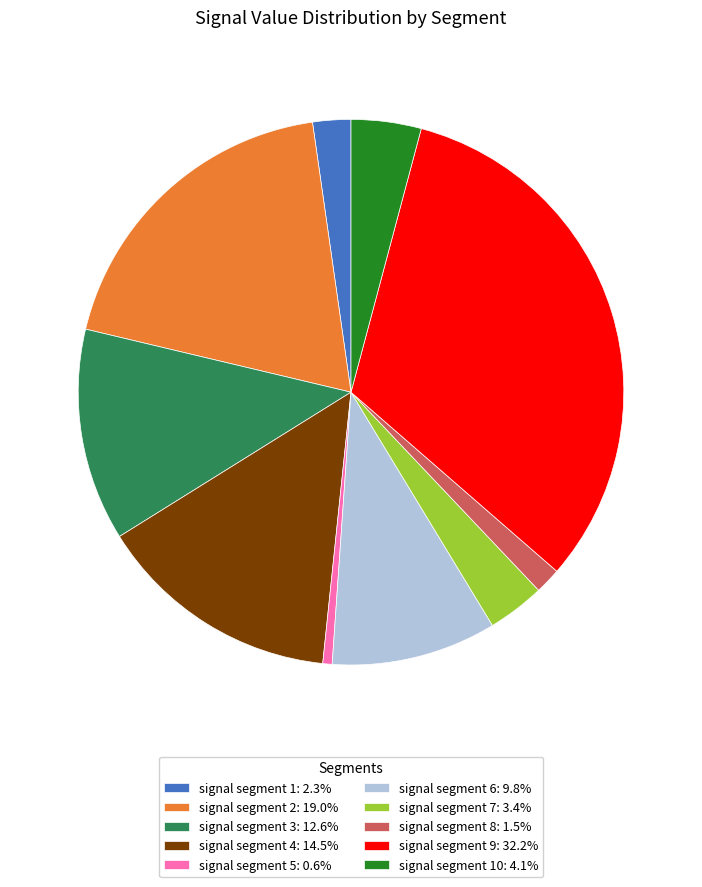

Is there any slice that represents more than half of the pie?

No